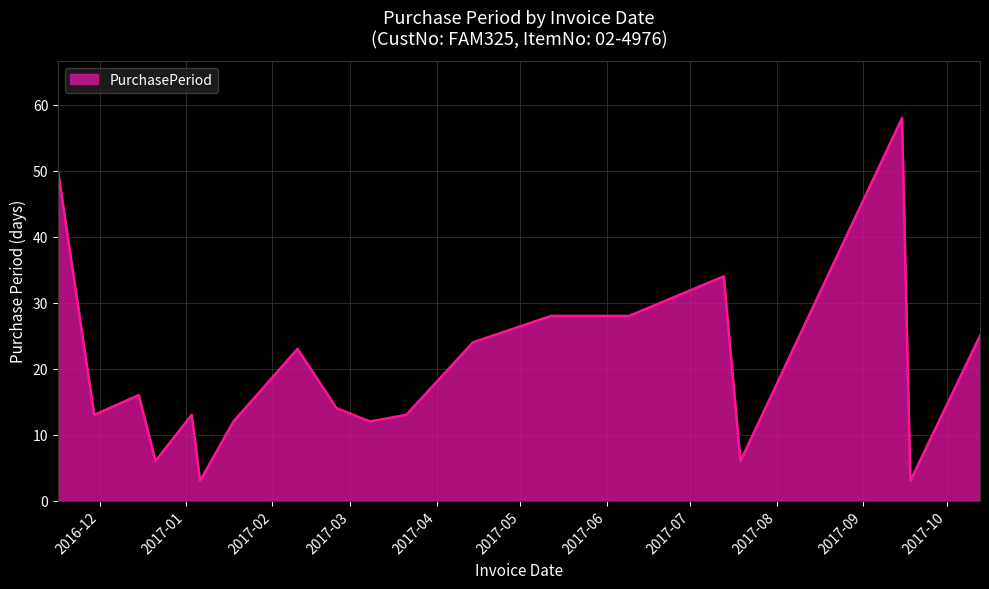

What is the minimum value shown in the chart?

3